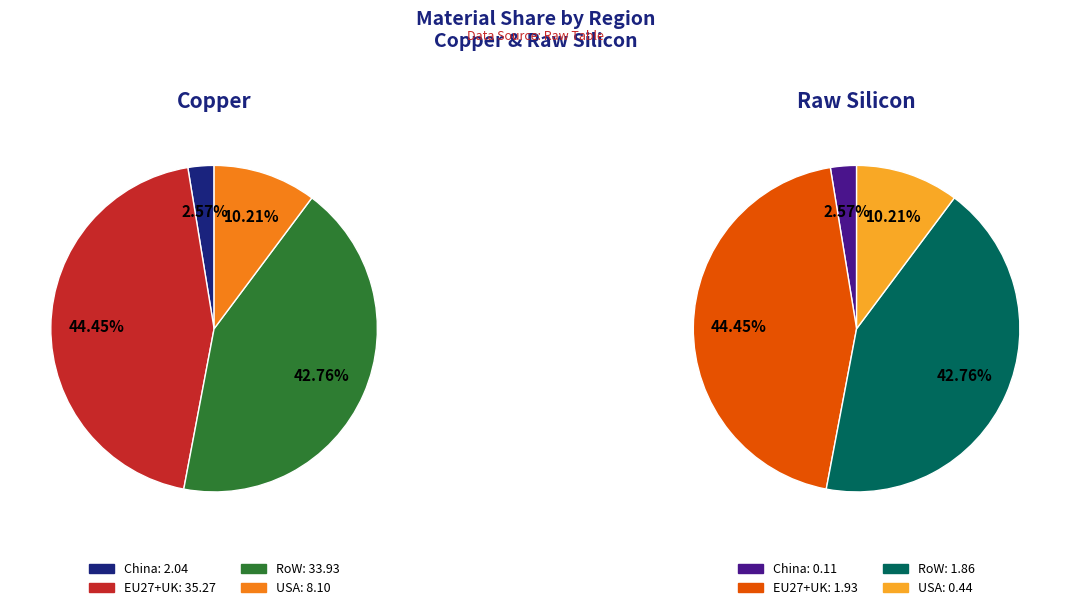

Rank the categories by Copper value from highest to lowest.

EU27+UK, RoW, USA, China